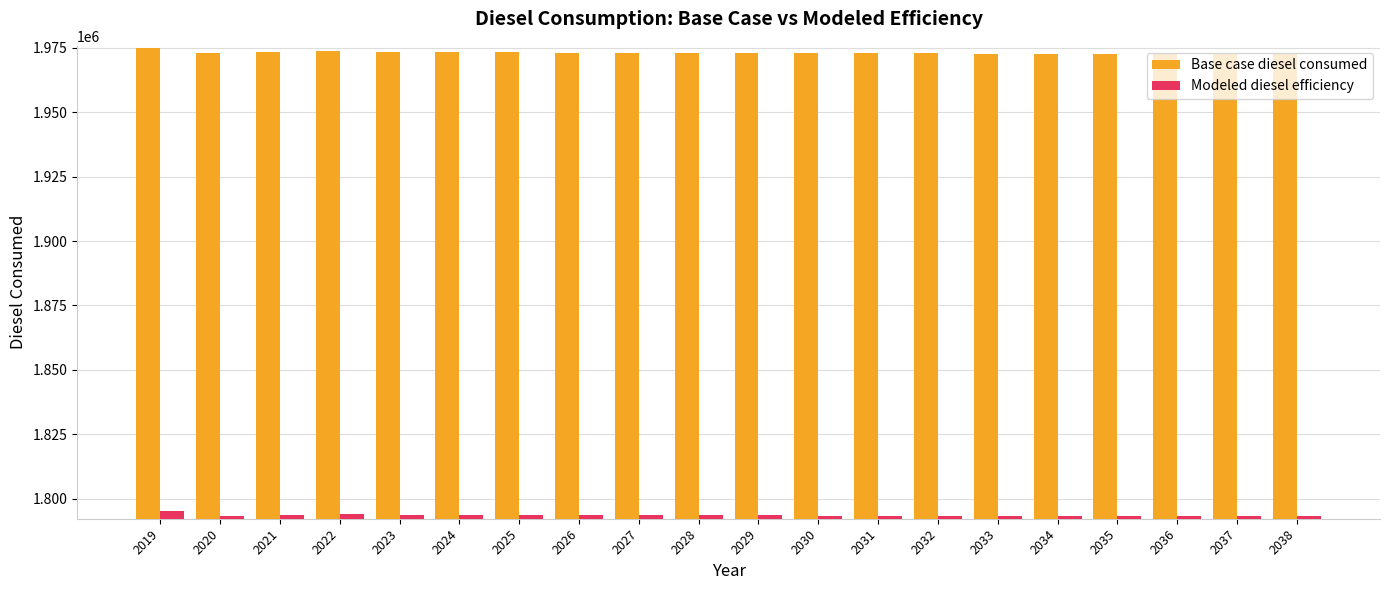

What is the maximum value for Base case diesel consumed?

1974705.0